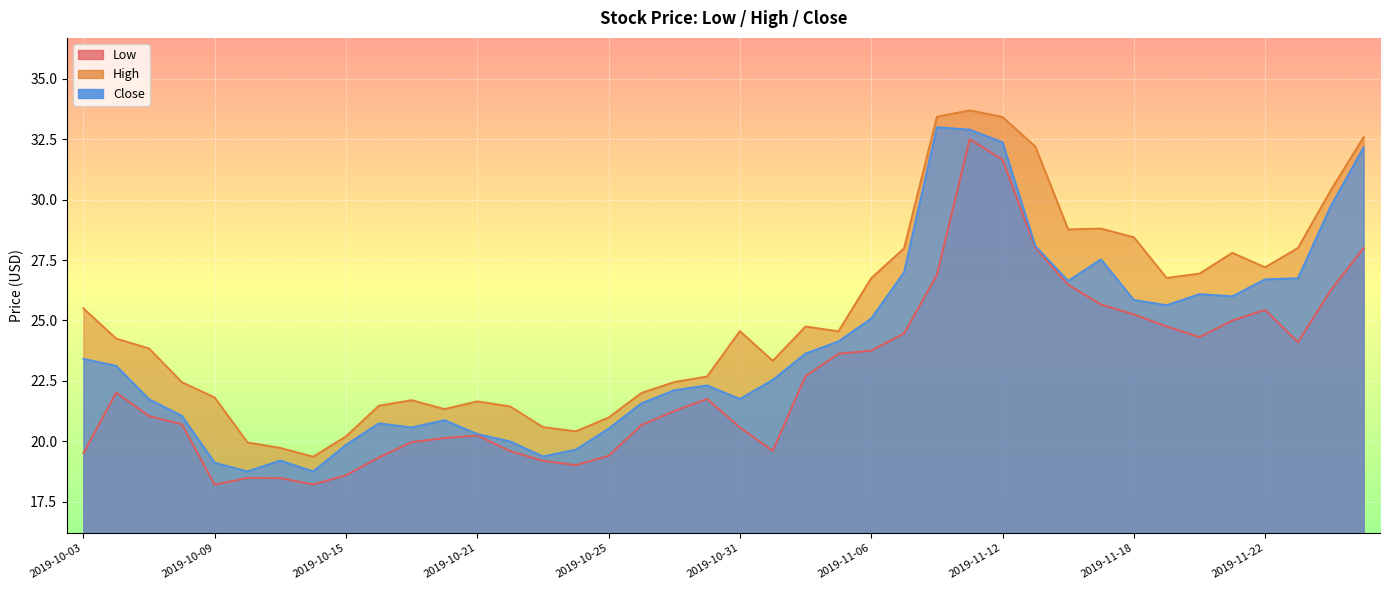

The Low series shows 18.2 at 2019-10-09. True or false?

True